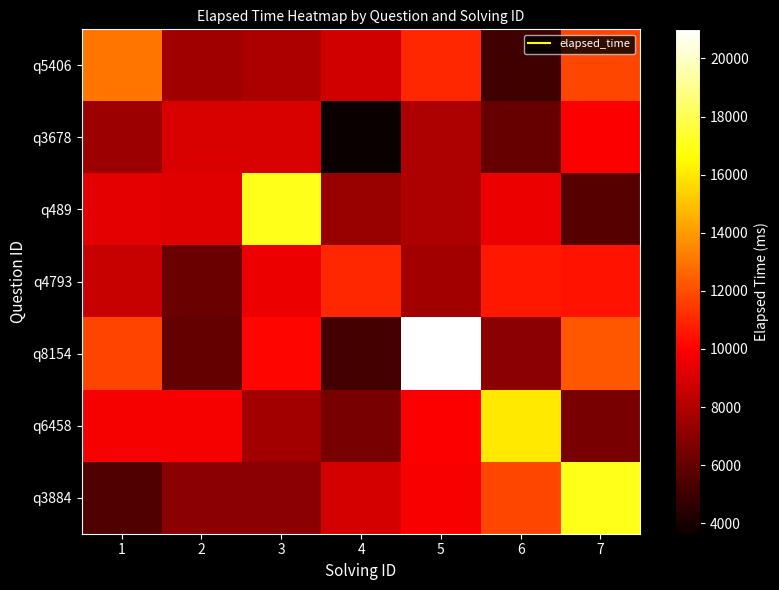

Which has a higher value, 2 or 7?

7